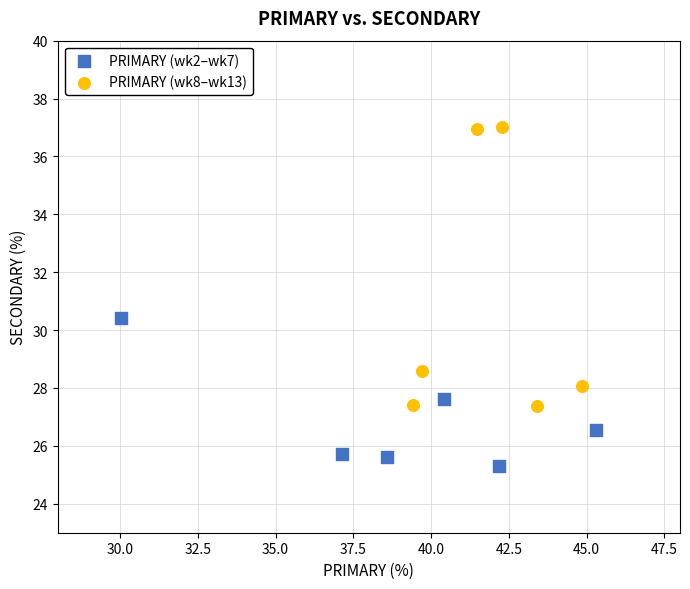

Which series contains the highest Y value?

PRIMARY (wk8–wk13)